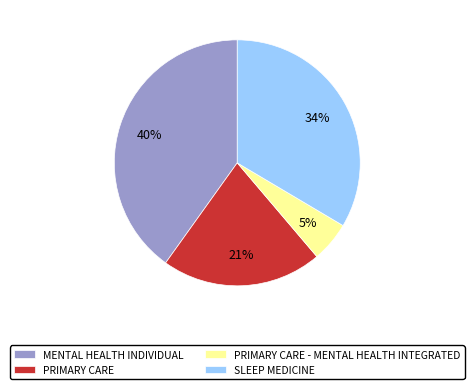

Is the sum of PRIMARY CARE - MENTAL HEALTH INTEGRATED and PRIMARY CARE greater than half?

No